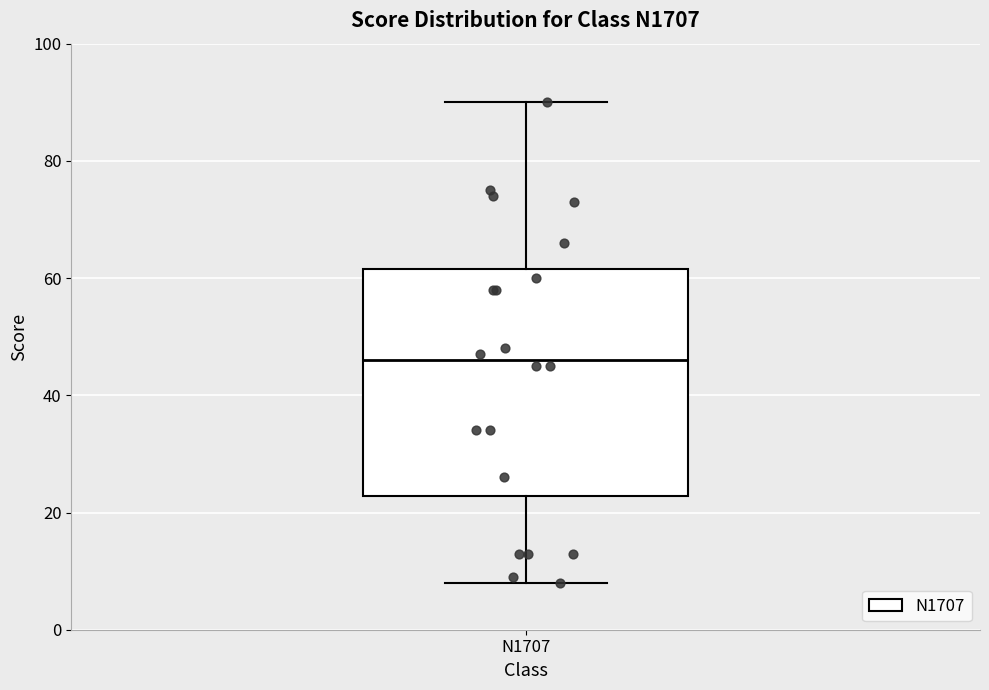

Read this box plot against the y-axis: the position of the median line, the range covered by the box, and the ends of both whiskers. The values are not printed on the chart, so give them approximately, as read against the axis.

median 46, box 22 to 62, whiskers 8 to 90